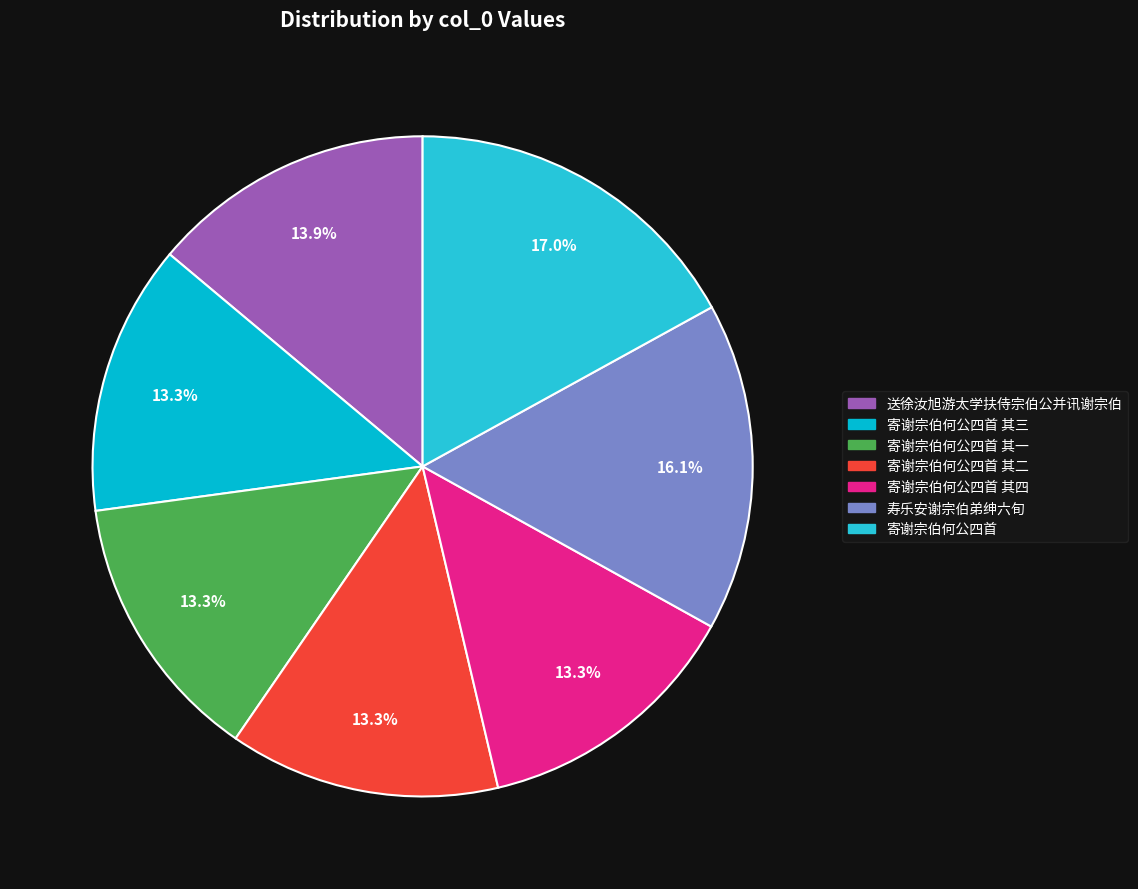

Is there any slice that represents more than half of the pie?

No